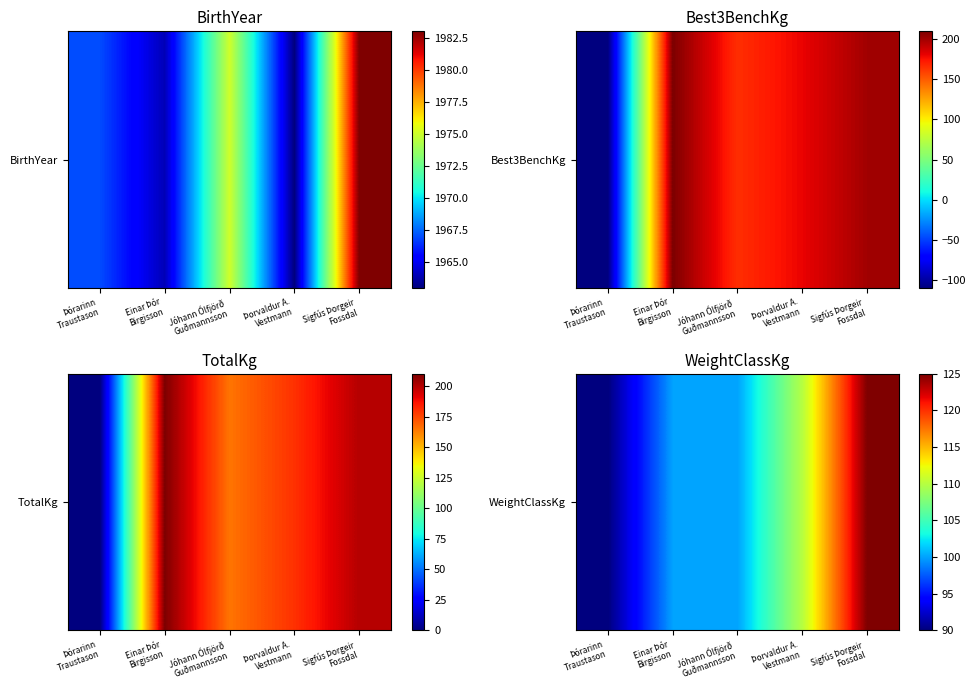

How many values are below 100?

1